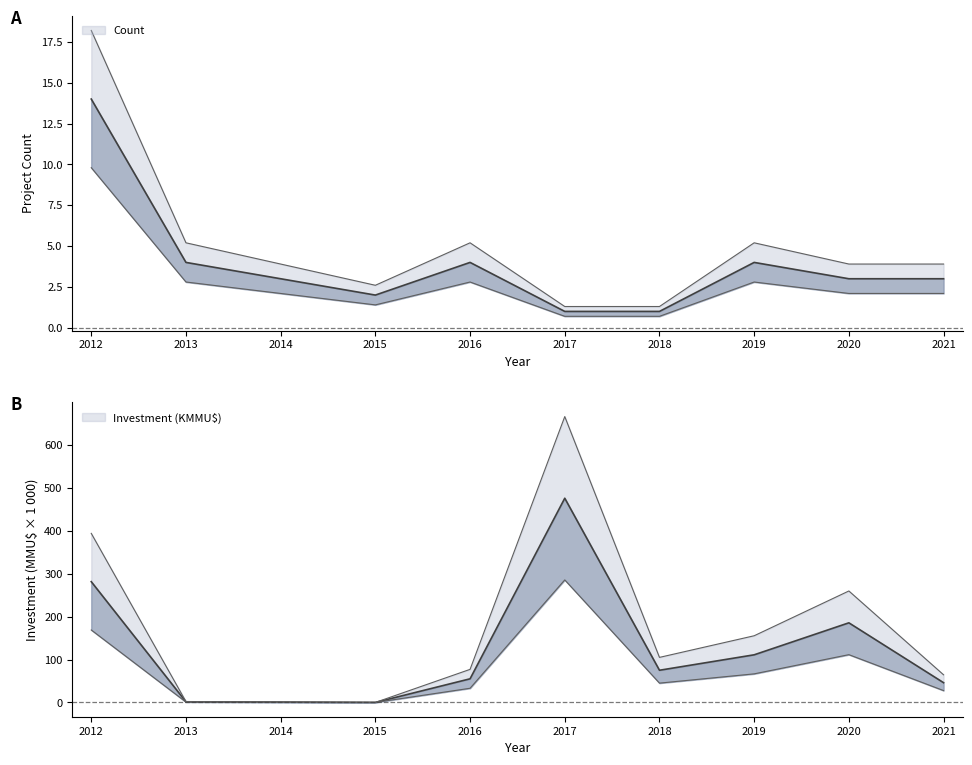

How many lines are shown in the chart?

2